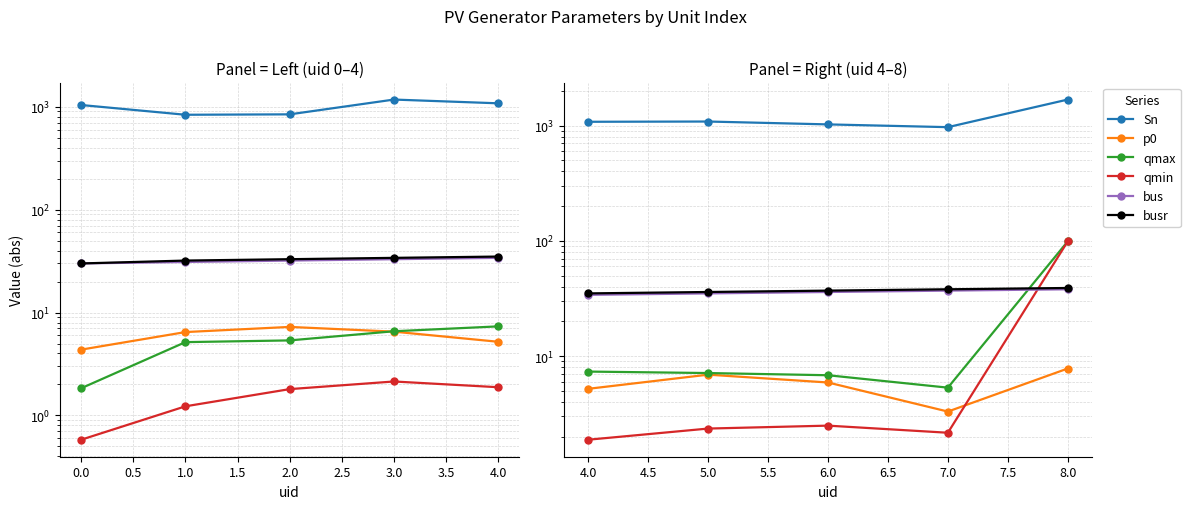

In qmin, how many points are lower than both neighbors (excluding endpoints)?

1